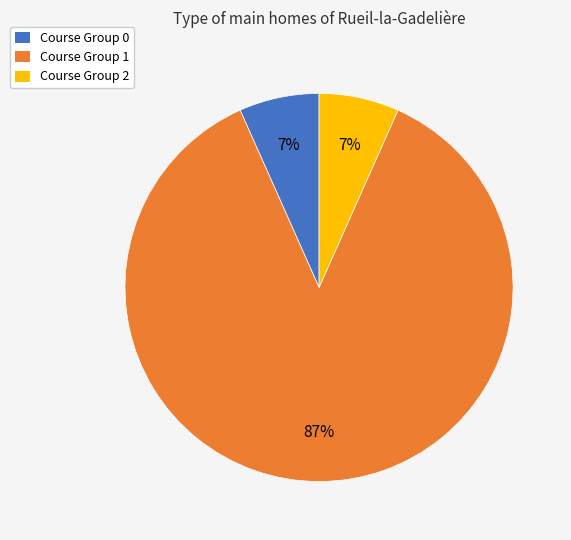

What is the largest slice in the pie chart?

Course Group 1